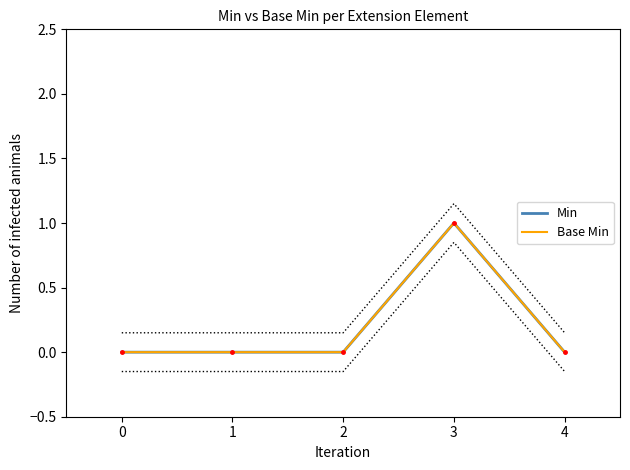

How many Base Min values are between 0 and 1?

5